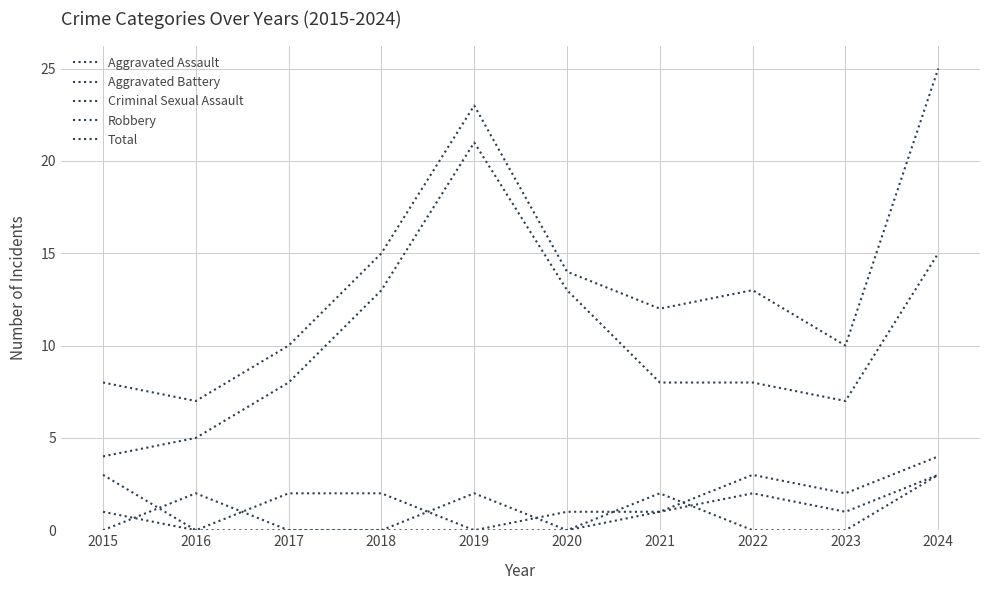

Is this an area chart (filled region under the line)?

No